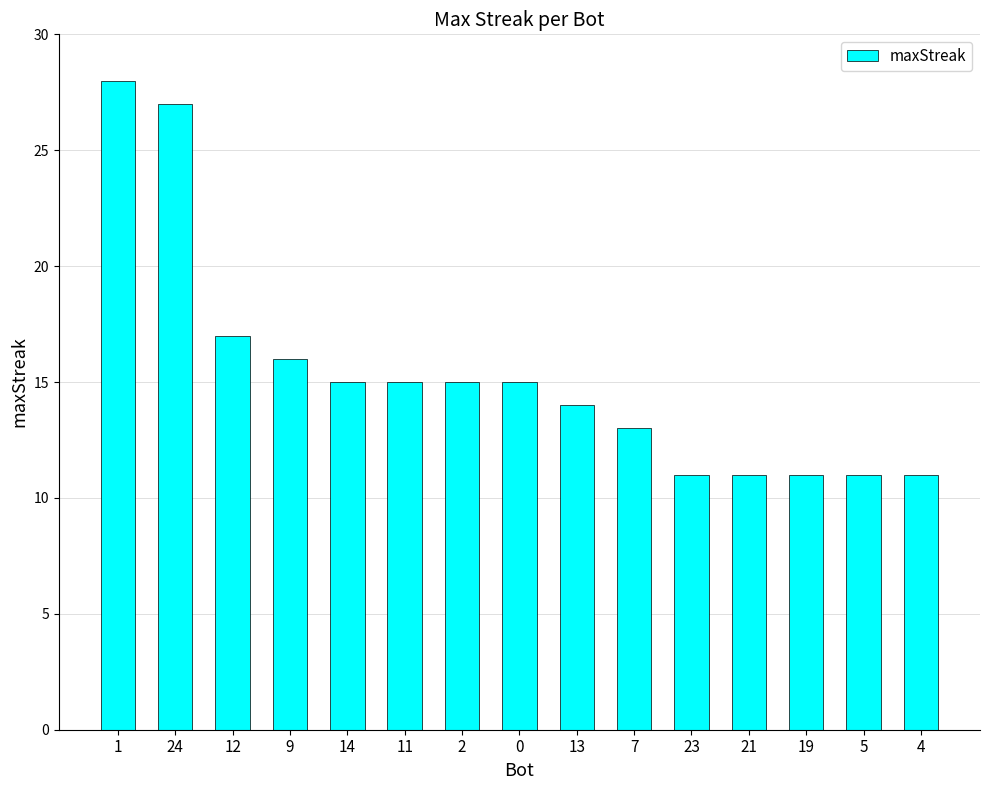

Reading left to right, extract all data points from this chart.

1=28	24=27	12=17	9=16	14=15	11=15	2=15	0=15	13=14	7=13	23=11	21=11	19=11	5=11	4=11